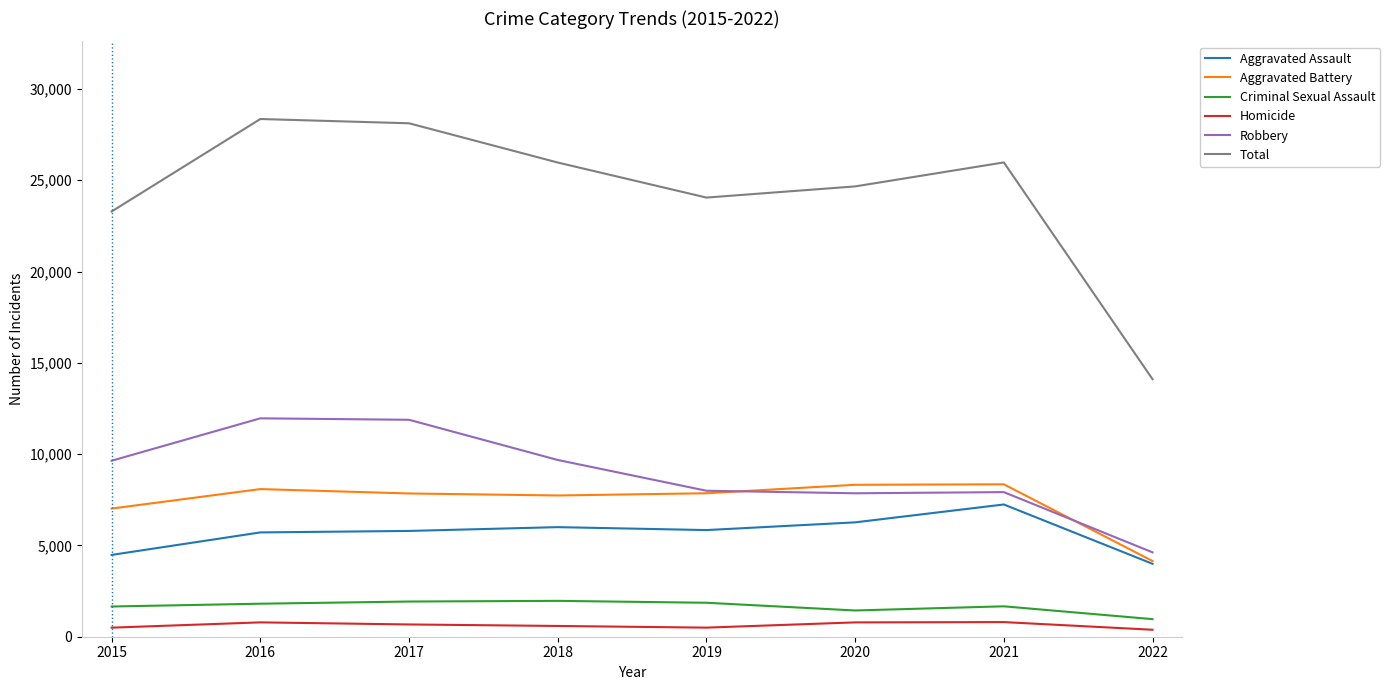

What is the greatest value displayed?

28351